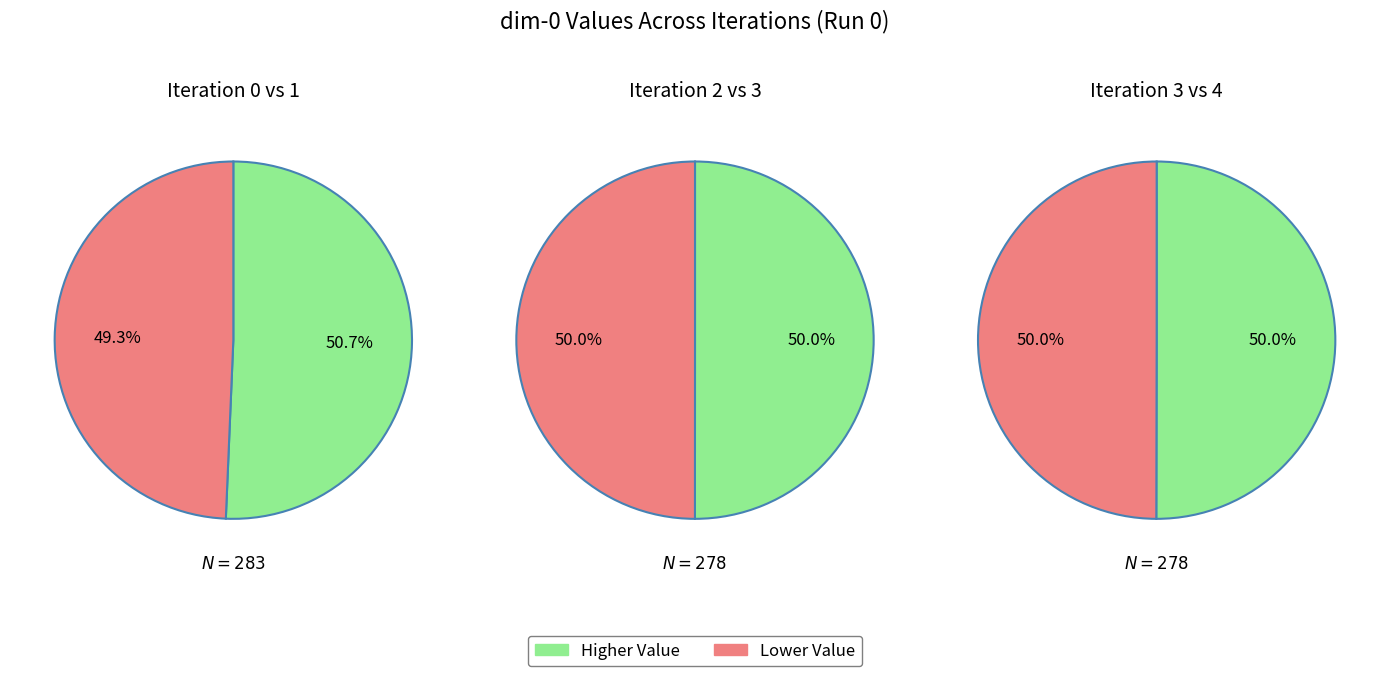

What is the ratio of the value at 1 to the value at 3?

1.0